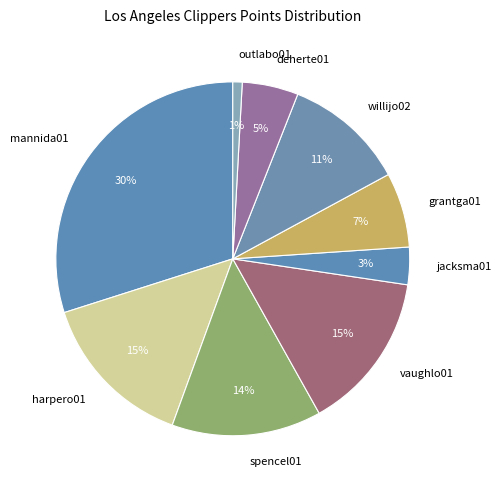

Count the number of slices in the pie.

9